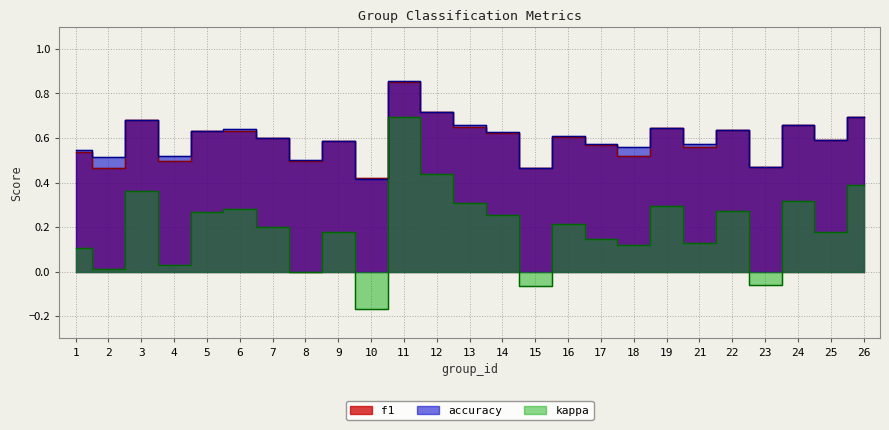

What is the maximum value for f1?

0.9